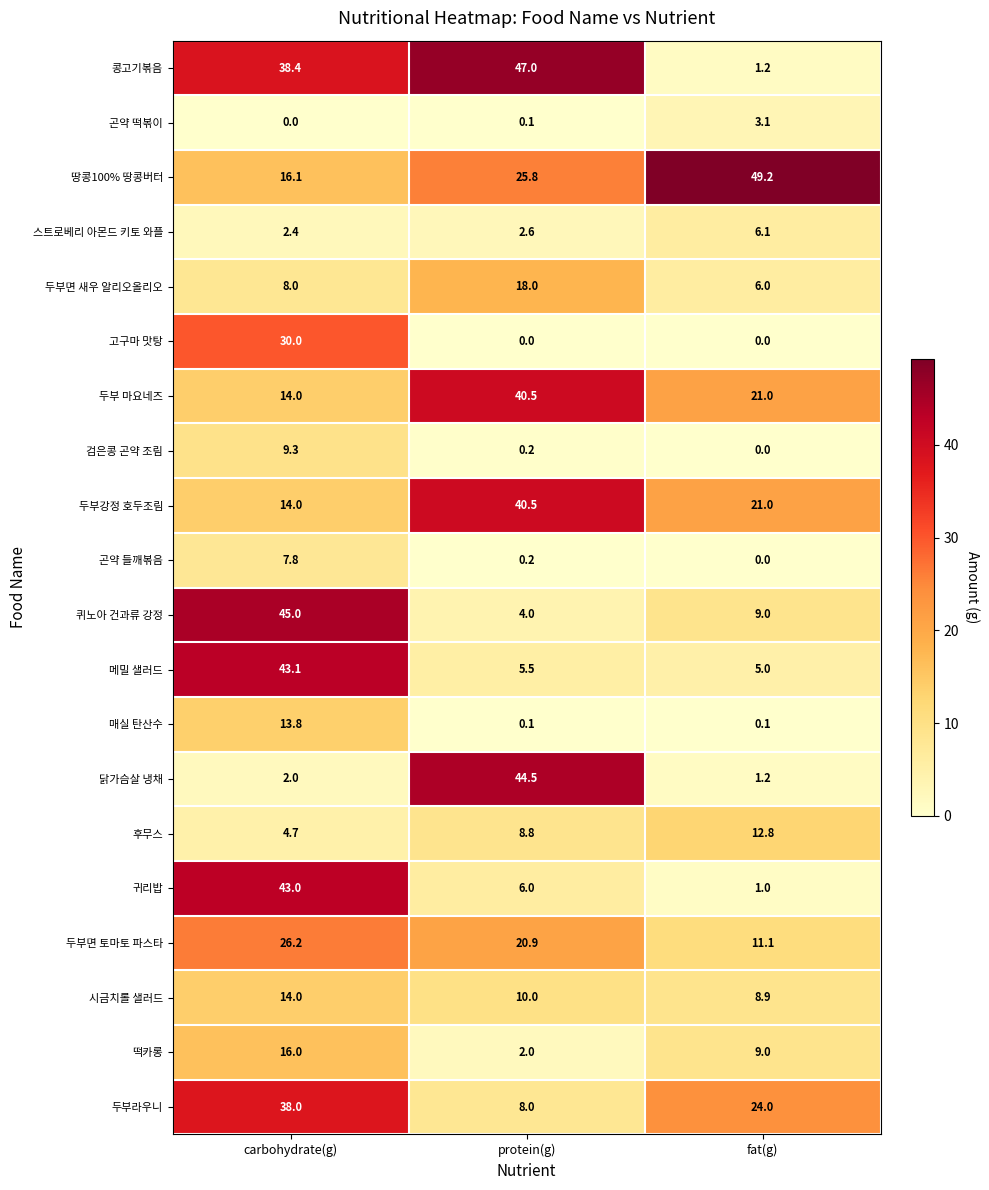

What is the sum of the 귀리밥 values at carbohydrate(g) and protein(g)?

49.0